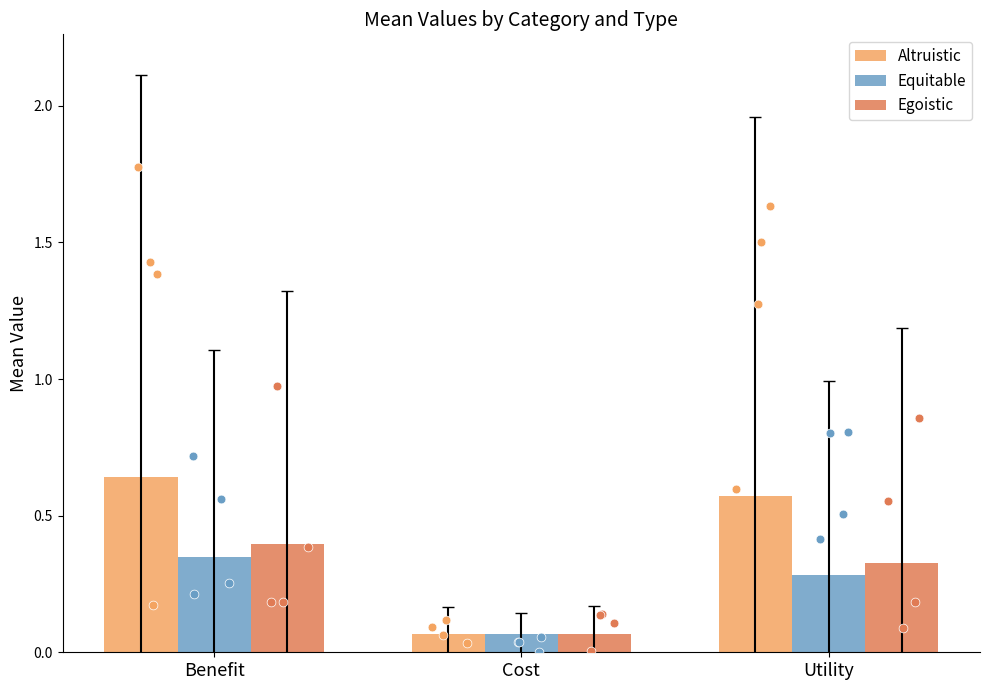

Which series reaches the maximum Y coordinate?

Altruistic